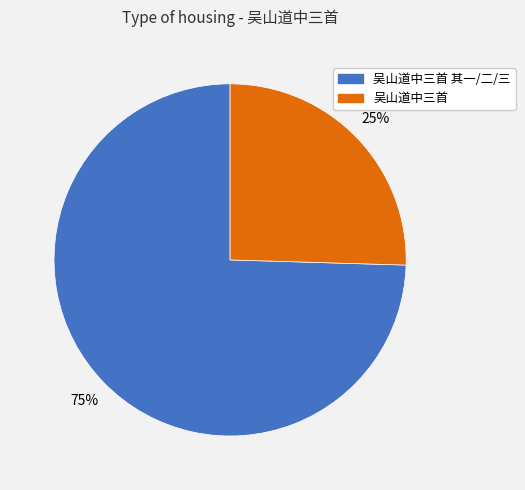

Does any single category account for the majority?

Yes